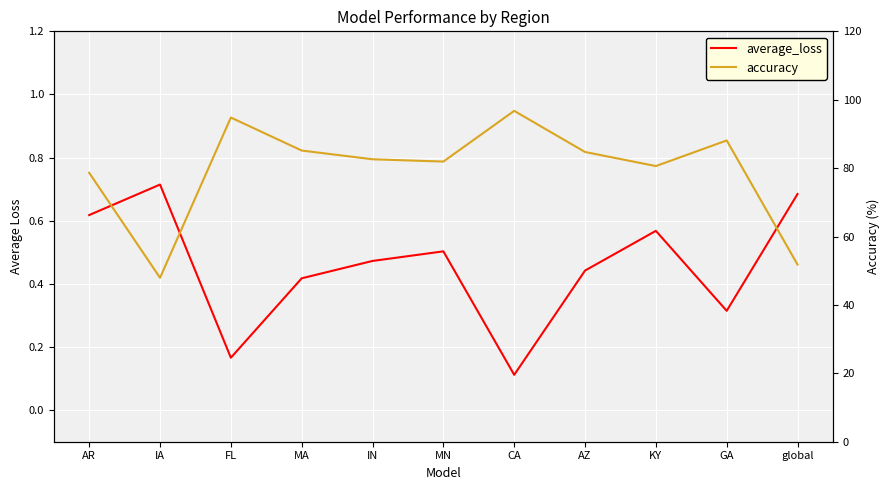

How many interior local valleys does the average_loss series have?

3